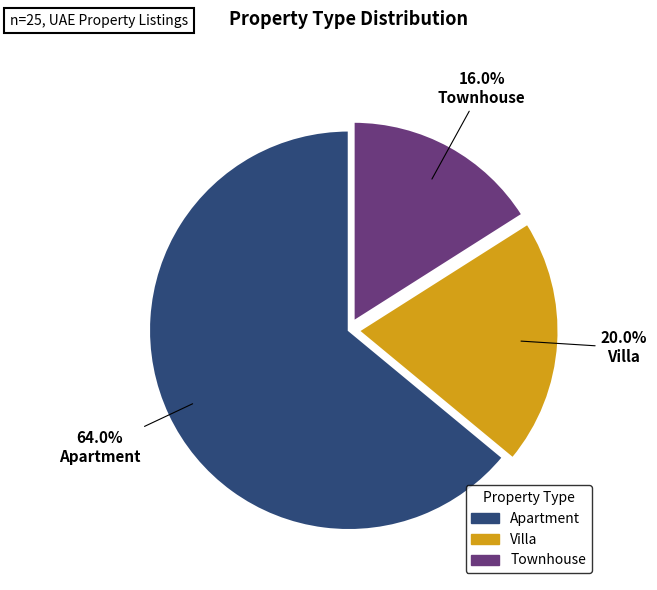

Count the number of slices in the pie.

3